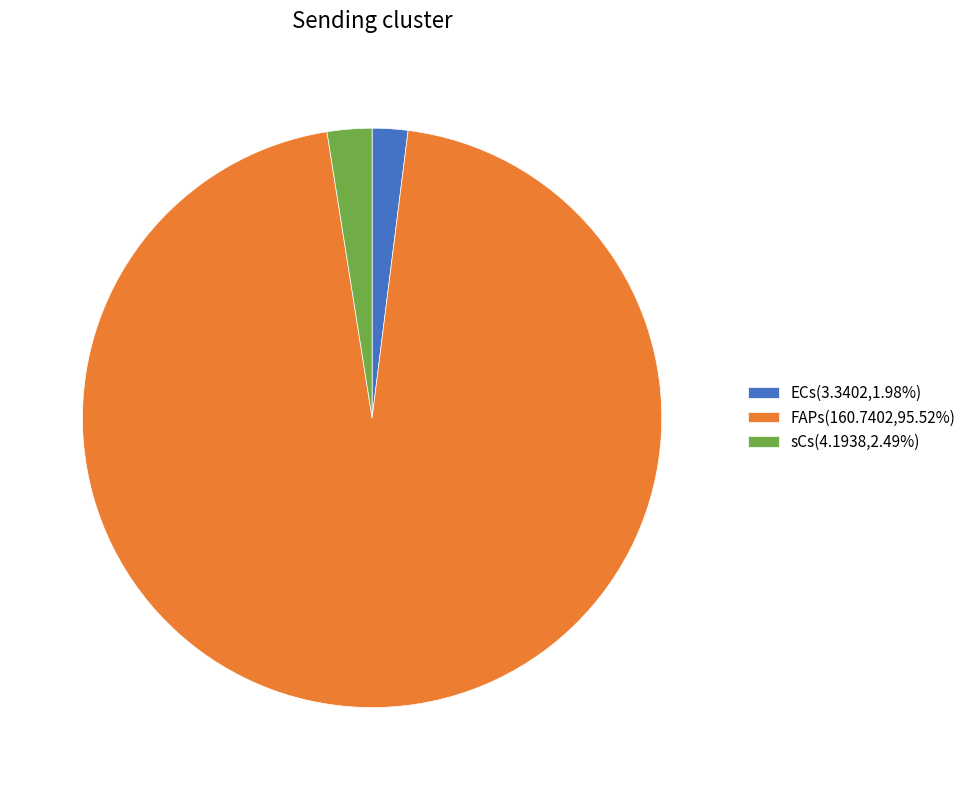

Does FAPs(160.7402,95.52%) account for over 50% of the chart?

Yes